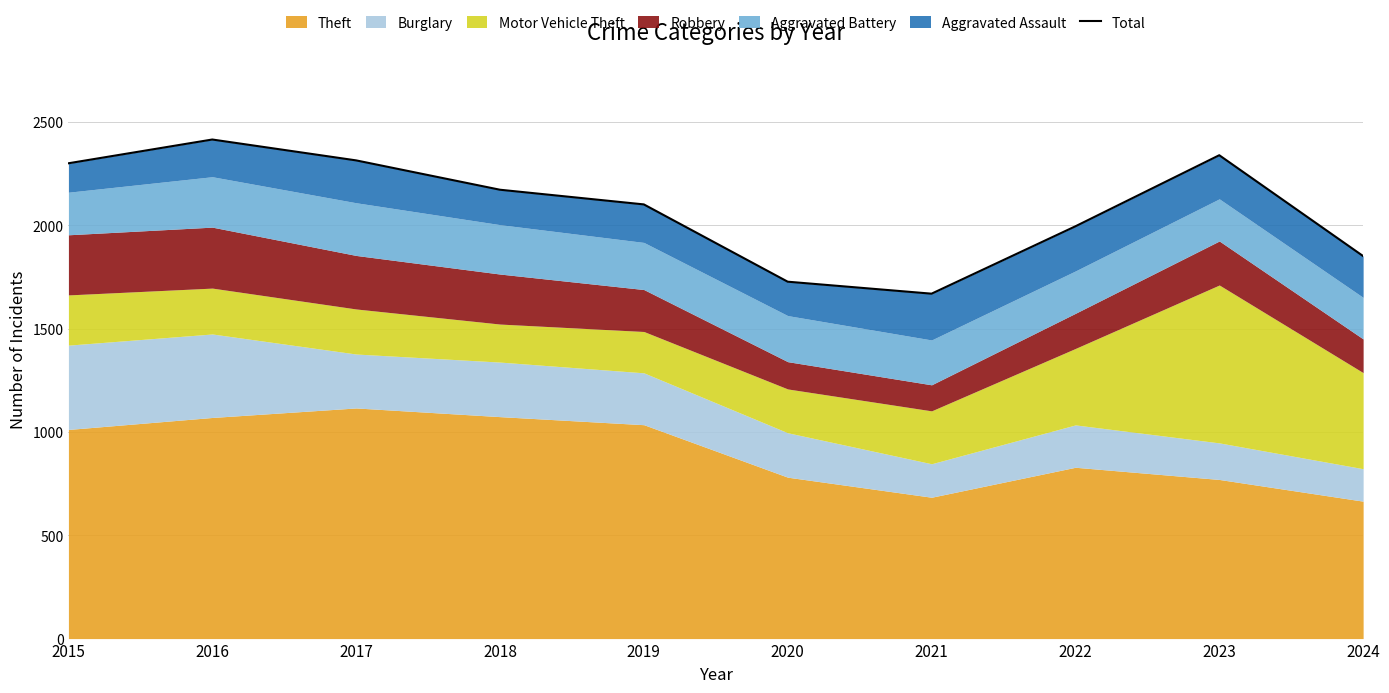

What is the maximum value shown in the chart?

2415